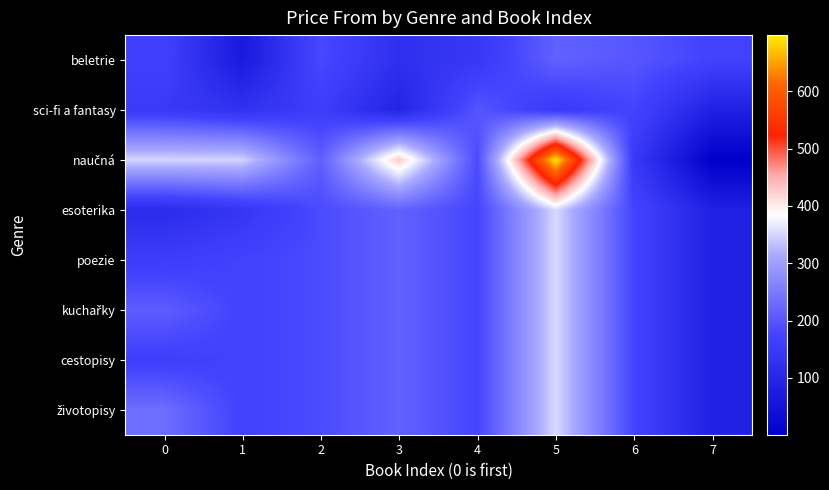

At which category is the sum across all series the highest?

5